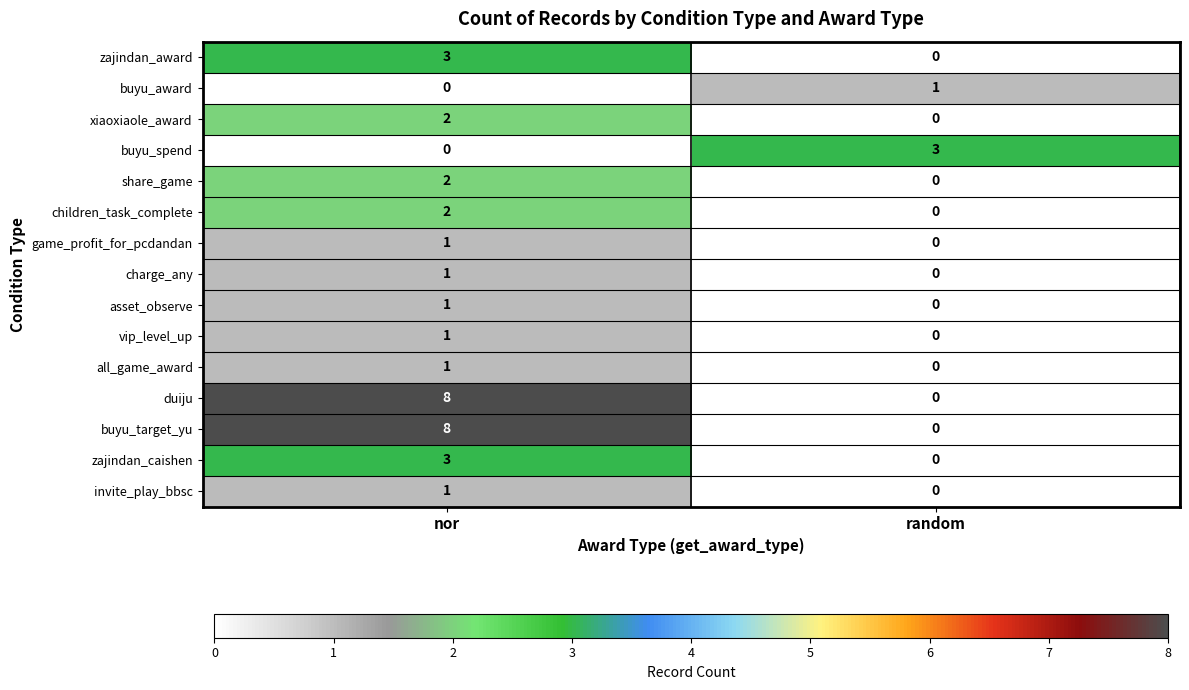

What is the sum of all duiju values?

8